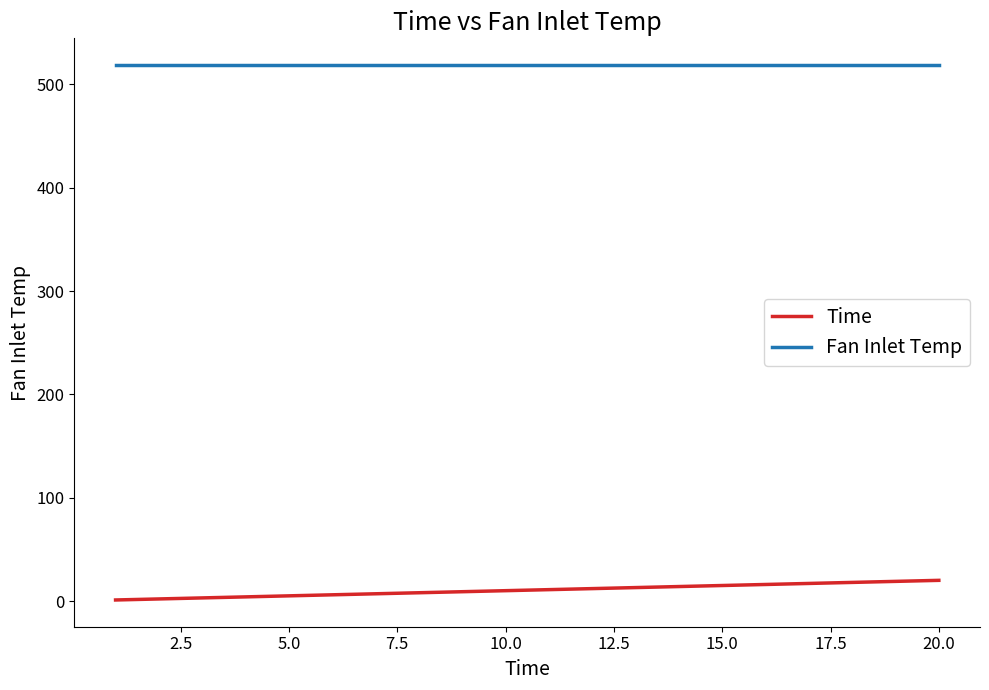

Rank the series by their maximum value, from lowest to highest.

Time, Fan Inlet Temp